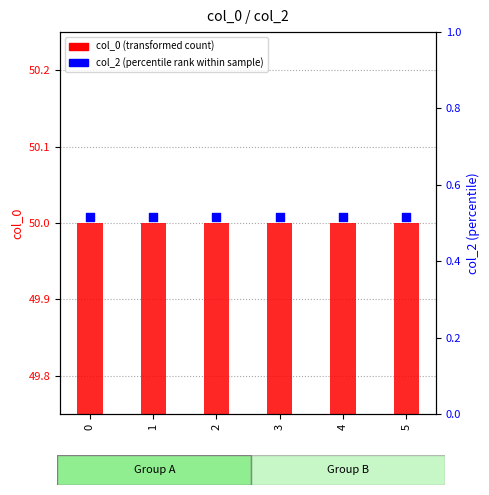

What are all the series names shown in the legend?

col_0 (transformed count), col_2 (percentile rank within sample)